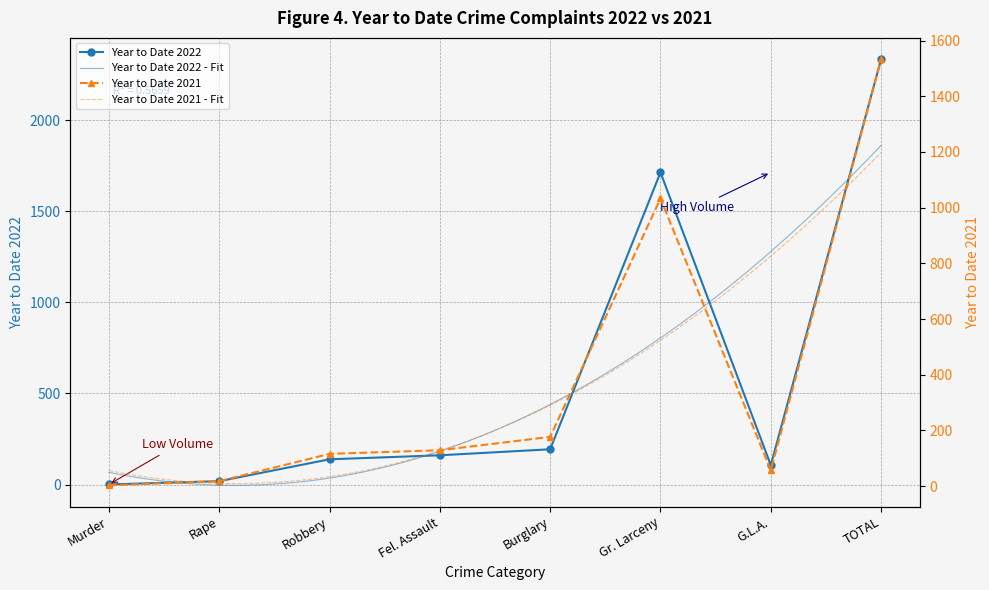

Which series has the largest range (max minus min)?

Year to Date 2022